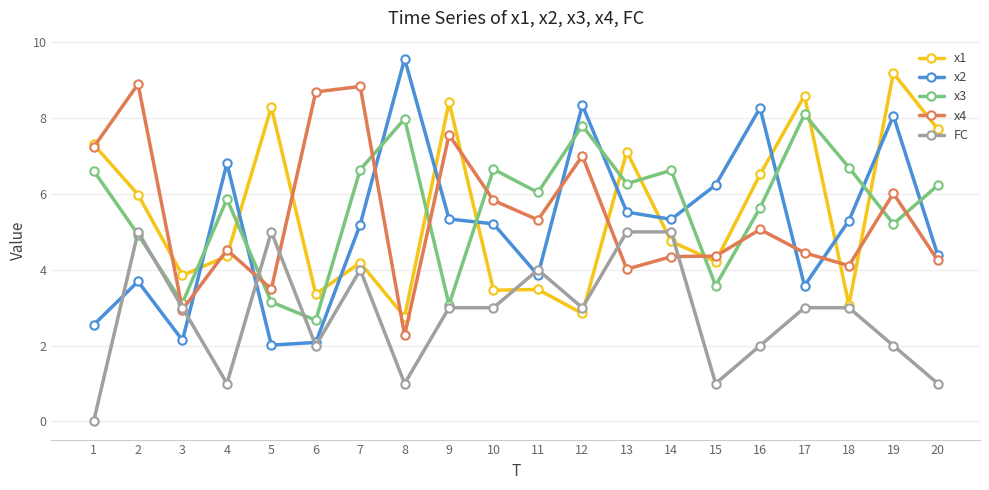

Which label corresponds to the largest value in the chart?

8